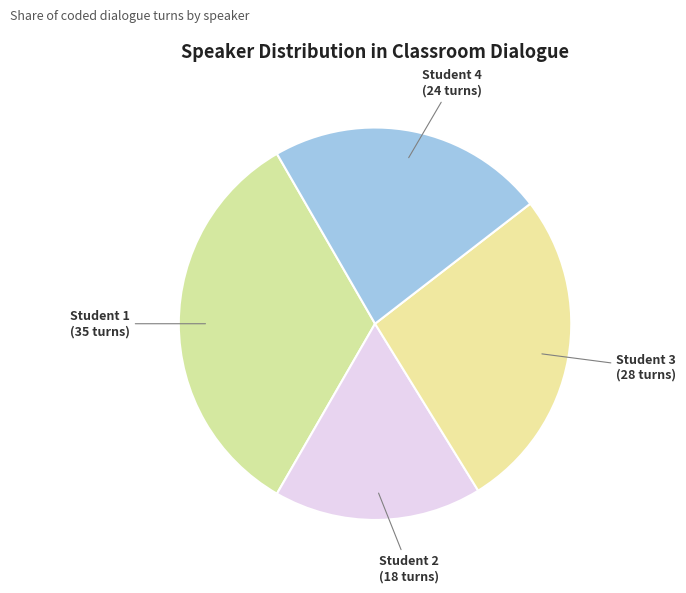

Is it true that Student 4 is 23% of the pie?

True